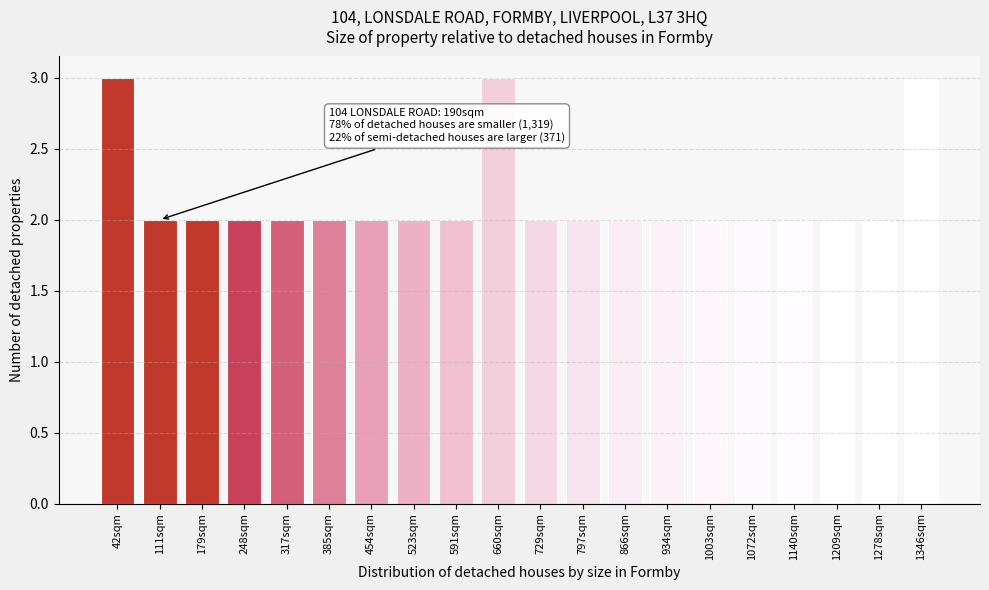

Reading left to right, list all the values displayed in this chart.

3	2	2	2	2	2	2	2	2	3	2	2	2	2	2	2	2	2	2	3